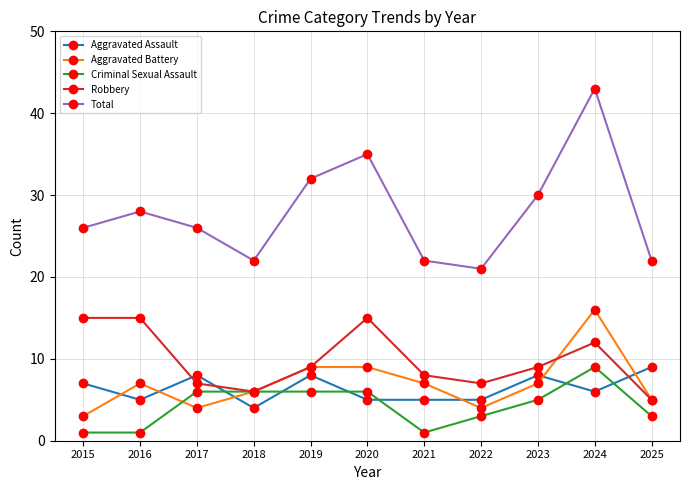

Which series ends up on top after the final intersection of Aggravated Battery and Aggravated Assault?

Aggravated Assault